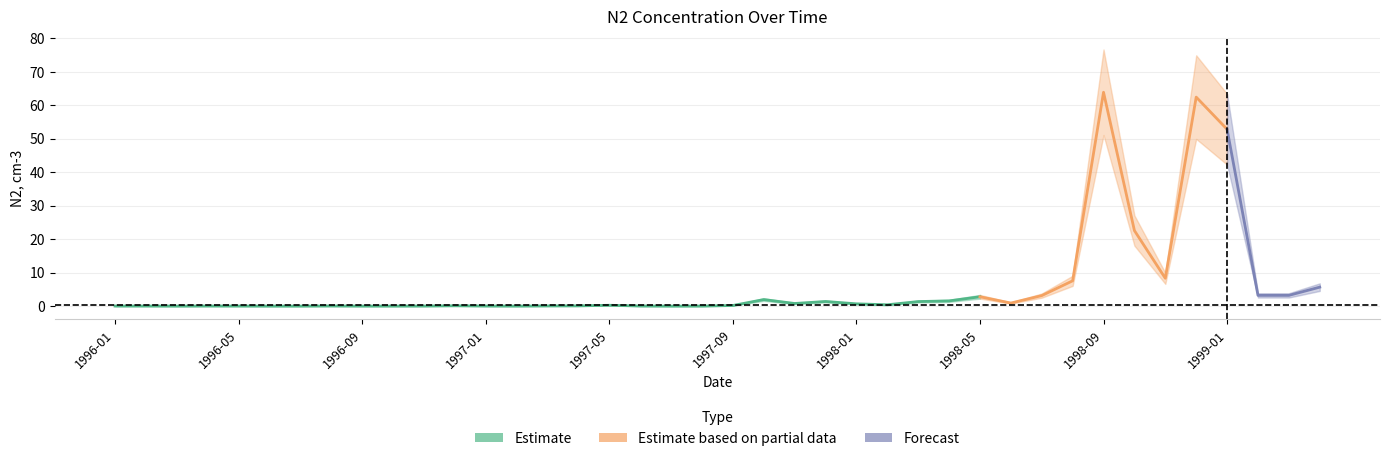

What is the difference between the second highest and minimum values?

62.4